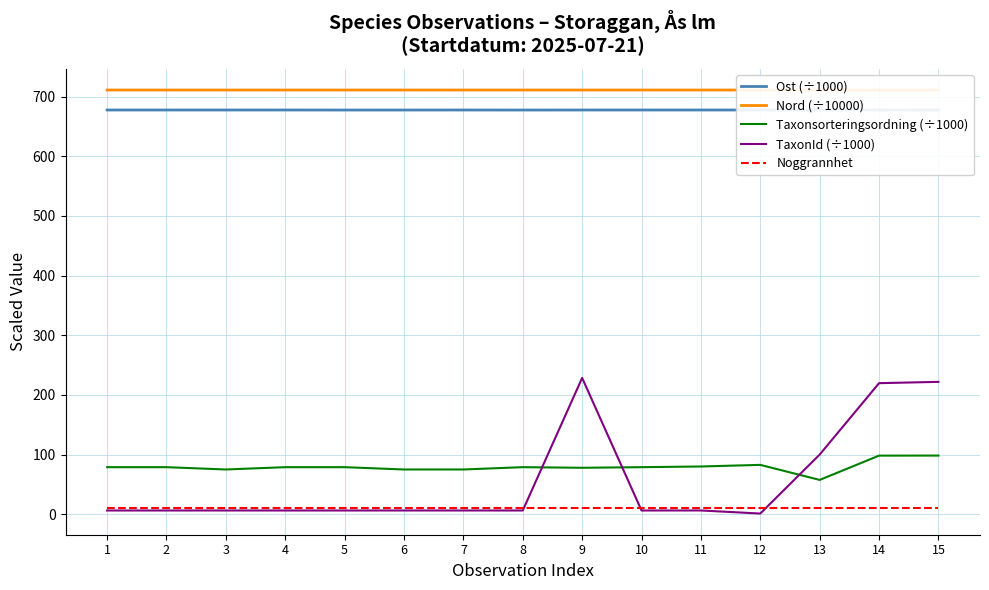

How many data points in Taxonsorteringsordning (÷1000) are less than 79?

5